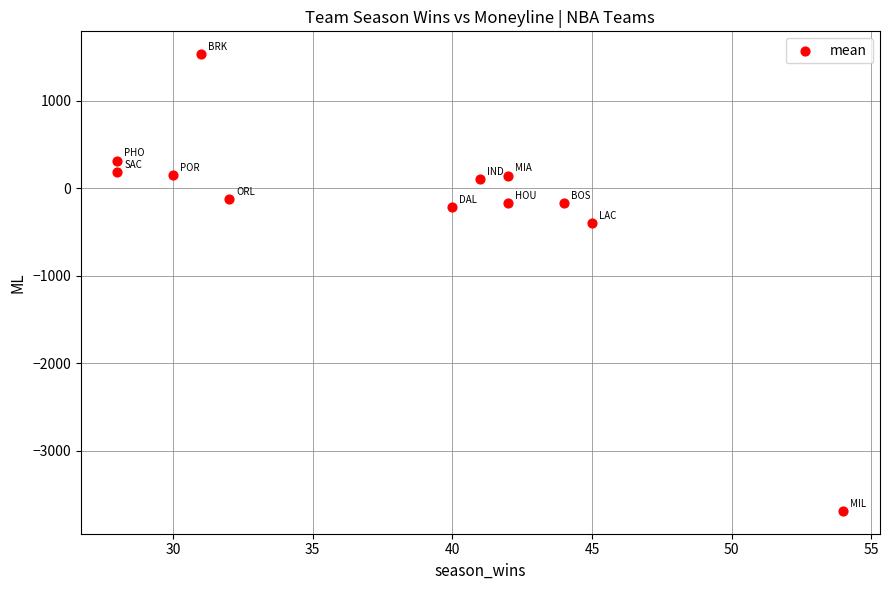

What Y value in the scatter plot is closest to -1076?

-399